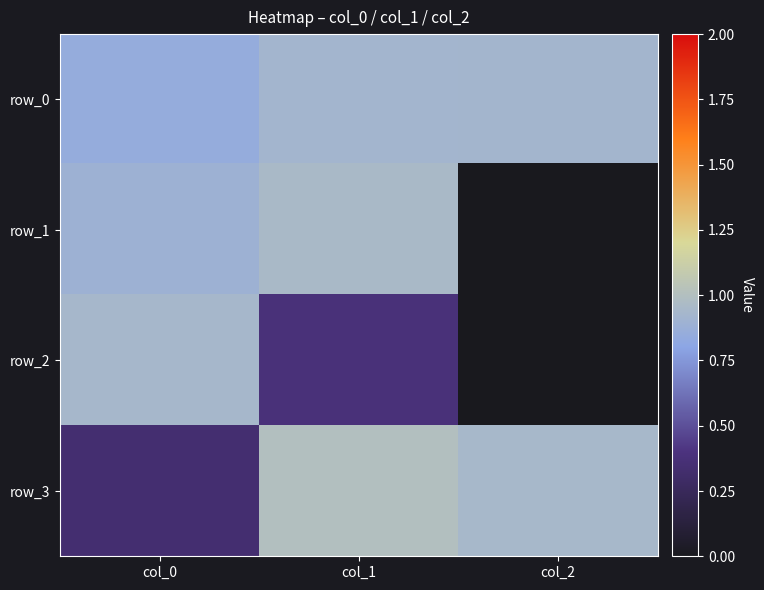

The row_3 series shows 1.0 at col_1. True or false?

True